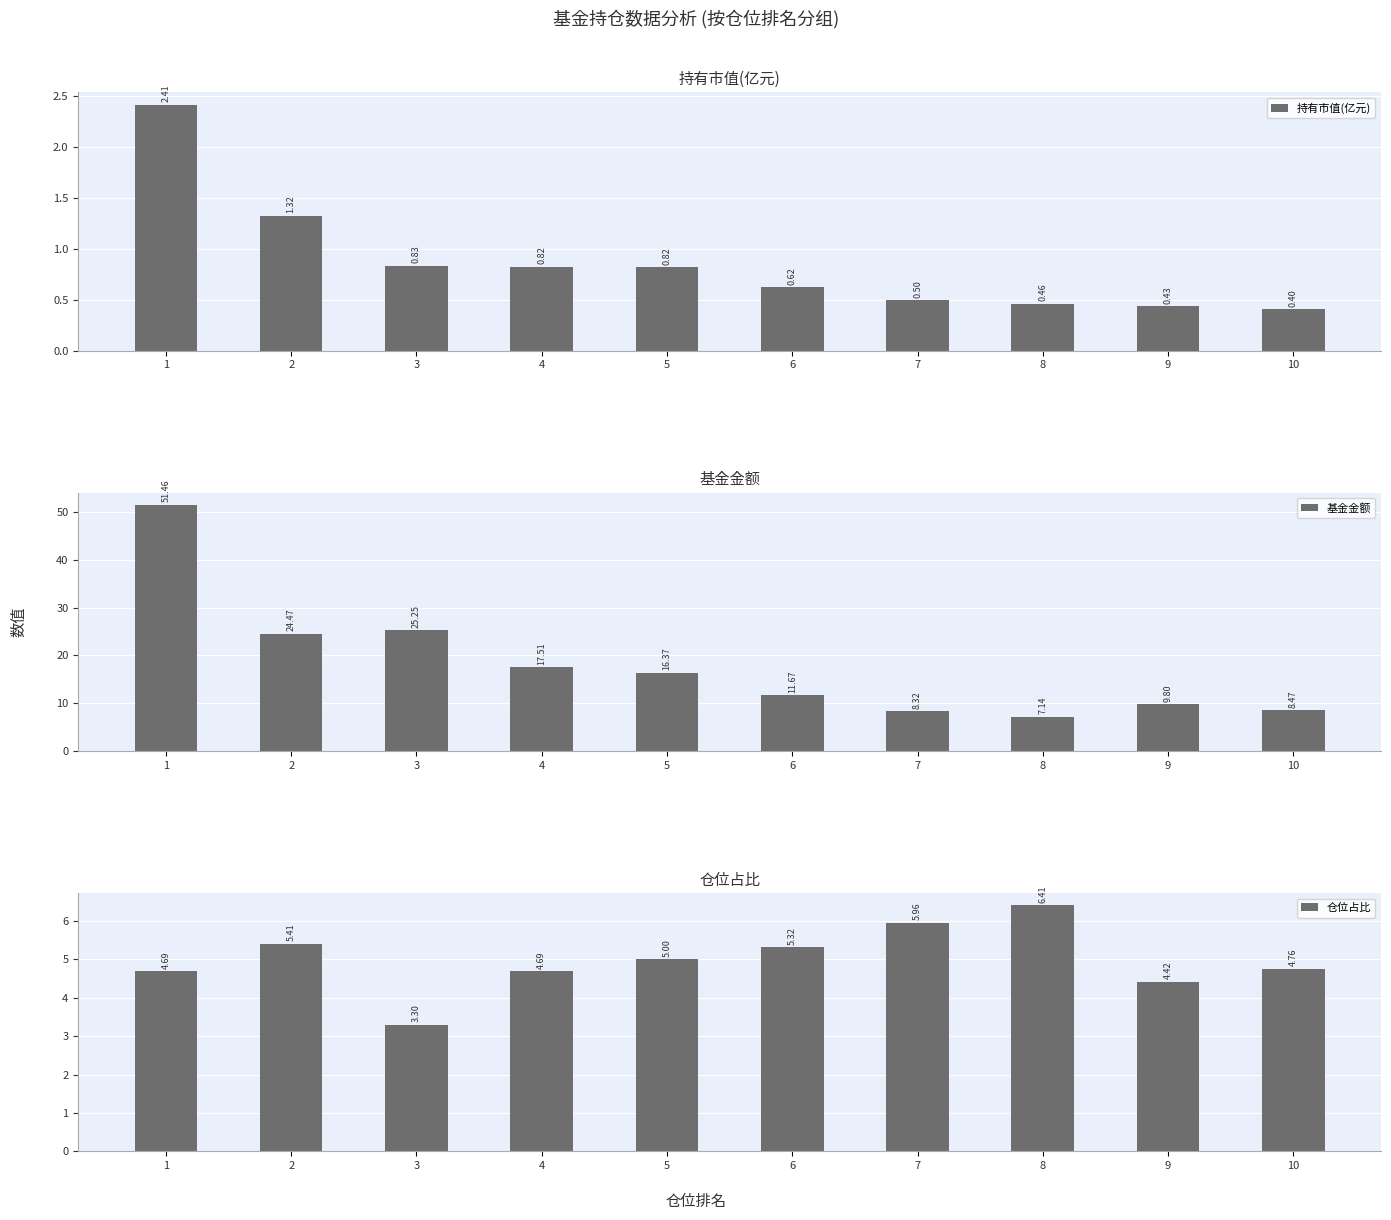

At 9, list the series in order from smallest to largest.

持有市值(亿元), 仓位占比, 基金金额